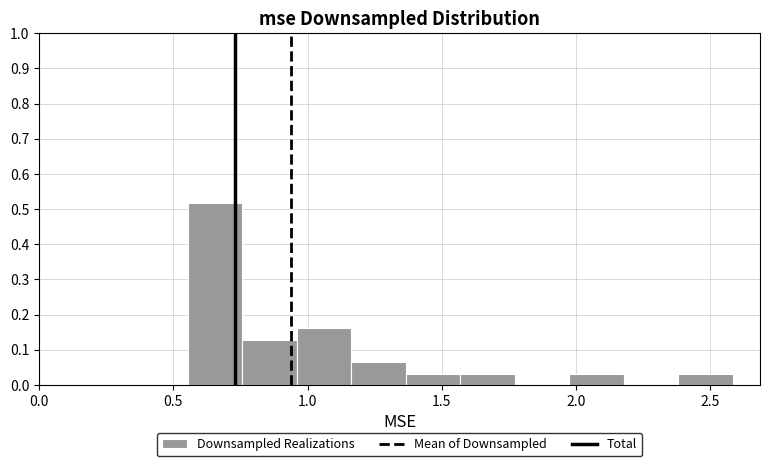

Reading left to right, transcribe this chart: for each bar, give the range it covers on the x-axis and its height. Neither the bar edges nor the heights are printed on the chart, so give them approximately, as read against the axes.

0.55 to 0.75: 0.52
0.75 to 0.95: 0.13
0.95 to 1.15: 0.16
1.15 to 1.35: 0.06
1.35 to 1.55: 0.03
1.55 to 1.75: 0.03
1.75 to 2.00: 0
2.00 to 2.20: 0.03
2.20 to 2.40: 0
2.40 to 2.60: 0.03